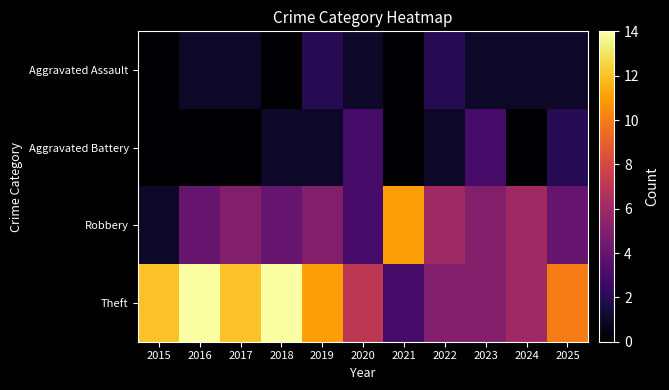

Reading left to right, what are all the values shown in this chart?

Aggravated Assault: 2015=0	2016=1	2017=1	2018=0	2019=2	2020=1	2021=0	2022=2	2023=1	2024=1	2025=1
Aggravated Battery: 2015=0	2016=0	2017=0	2018=1	2019=1	2020=3	2021=0	2022=1	2023=3	2024=0	2025=2
Robbery: 2015=1	2016=4	2017=5	2018=4	2019=5	2020=3	2021=11	2022=6	2023=5	2024=6	2025=4
Theft: 2015=12	2016=14	2017=12	2018=14	2019=11	2020=7	2021=3	2022=5	2023=5	2024=6	2025=10